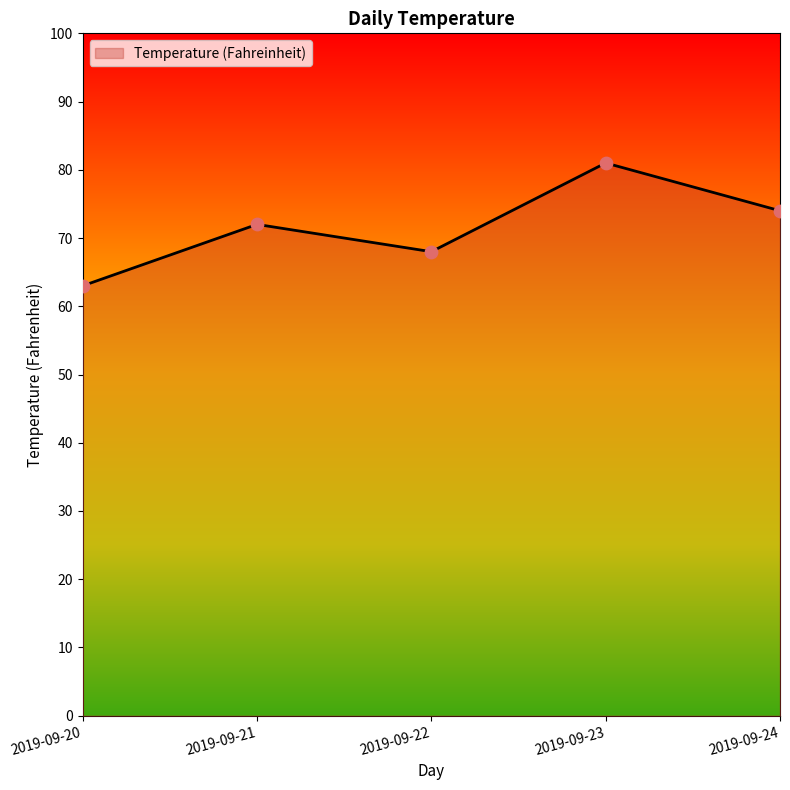

What is the change in value from 2019-09-21 to 2019-09-22?

-4